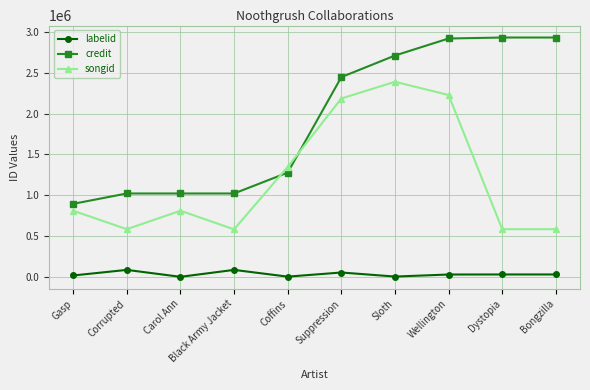

What is the greatest value displayed?

2933522